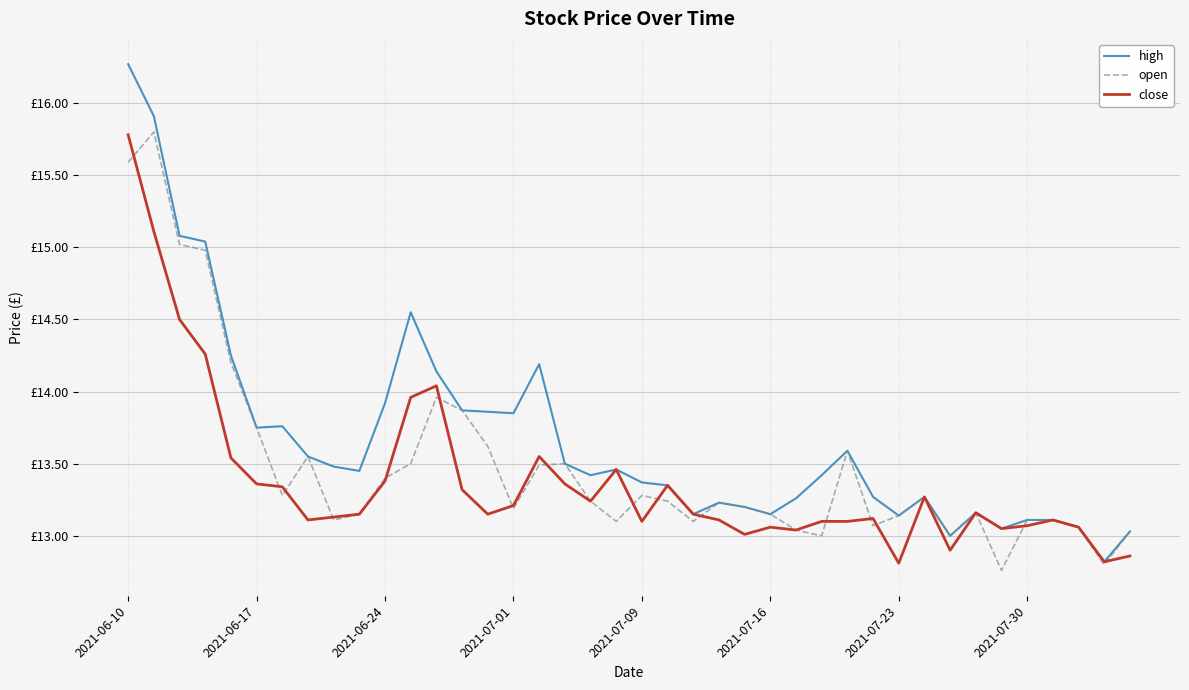

What are all the series names shown in the legend?

high, open, close